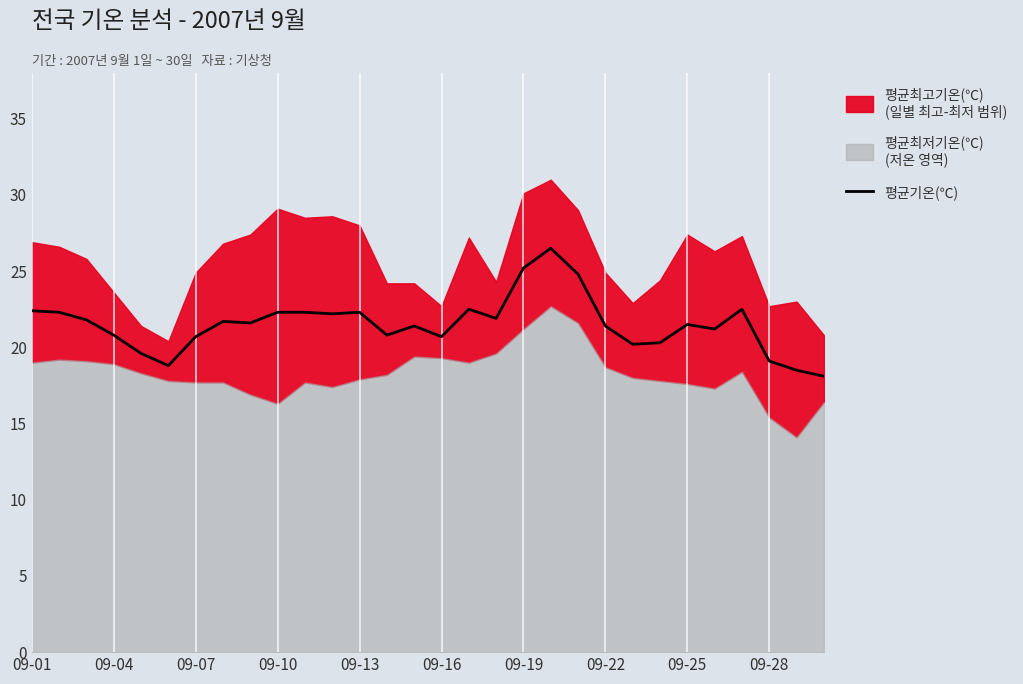

The value of 평균기온(℃) at 09-16 is 9.5. True or false?

False